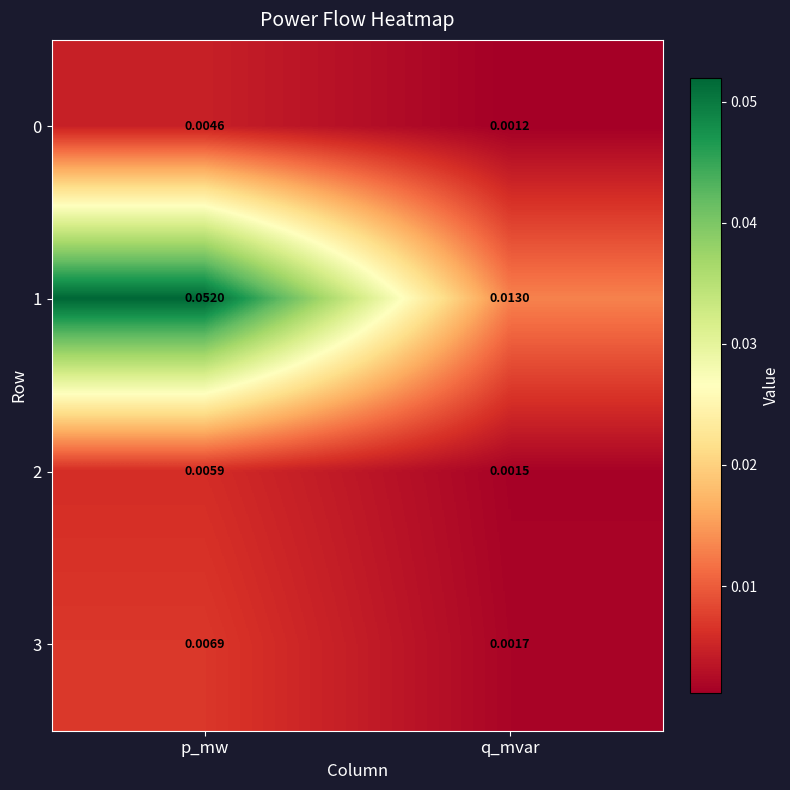

How many distinct data groups are displayed?

4